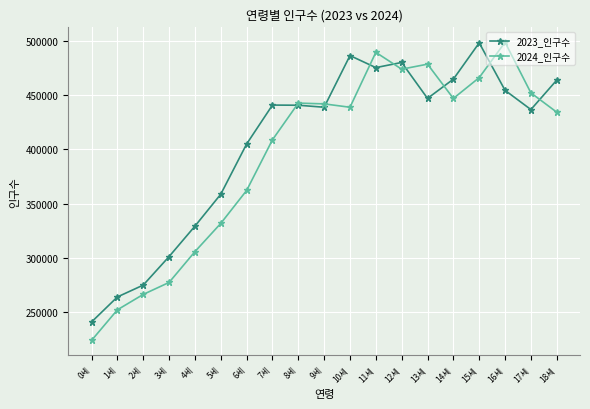

What is the value of the 2023_인구수 point at the 2nd from the left?

263989